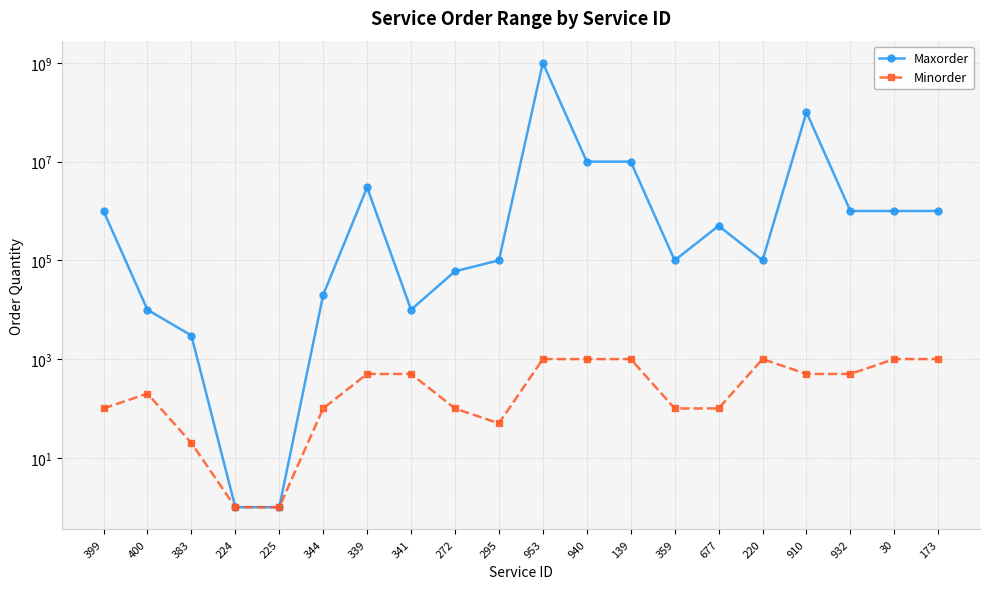

Where is the first local maximum for Maxorder?

339